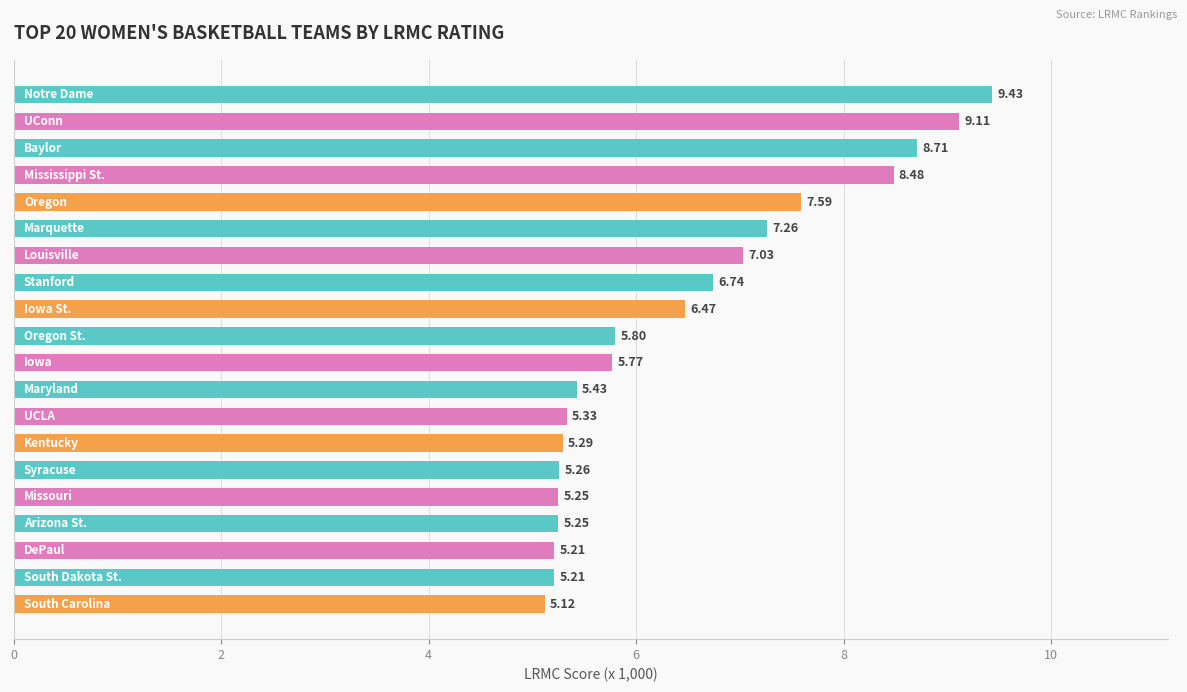

What is the sum of all values?

129.7